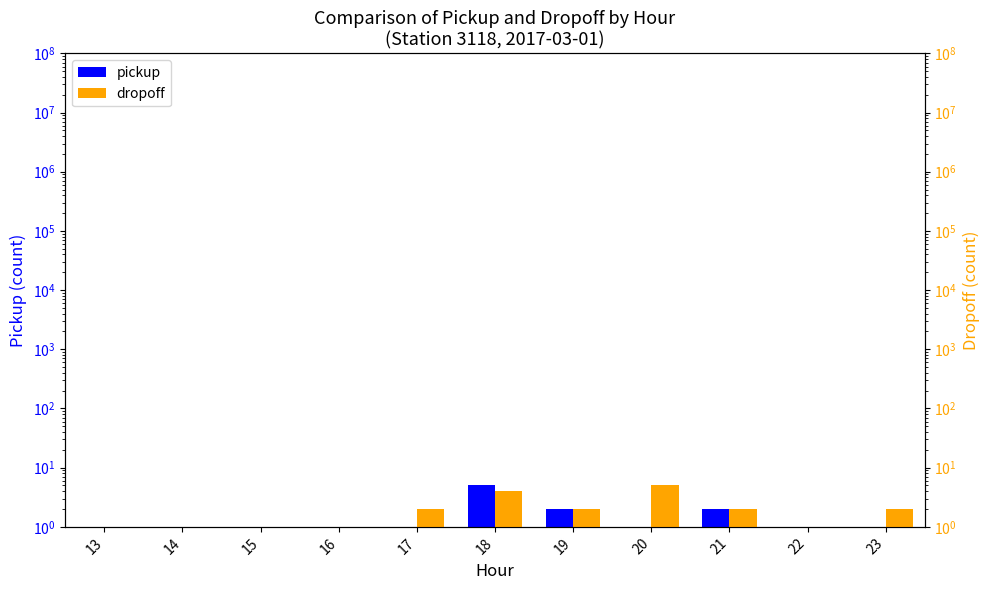

The value of dropoff at 21 is 3. True or false?

False